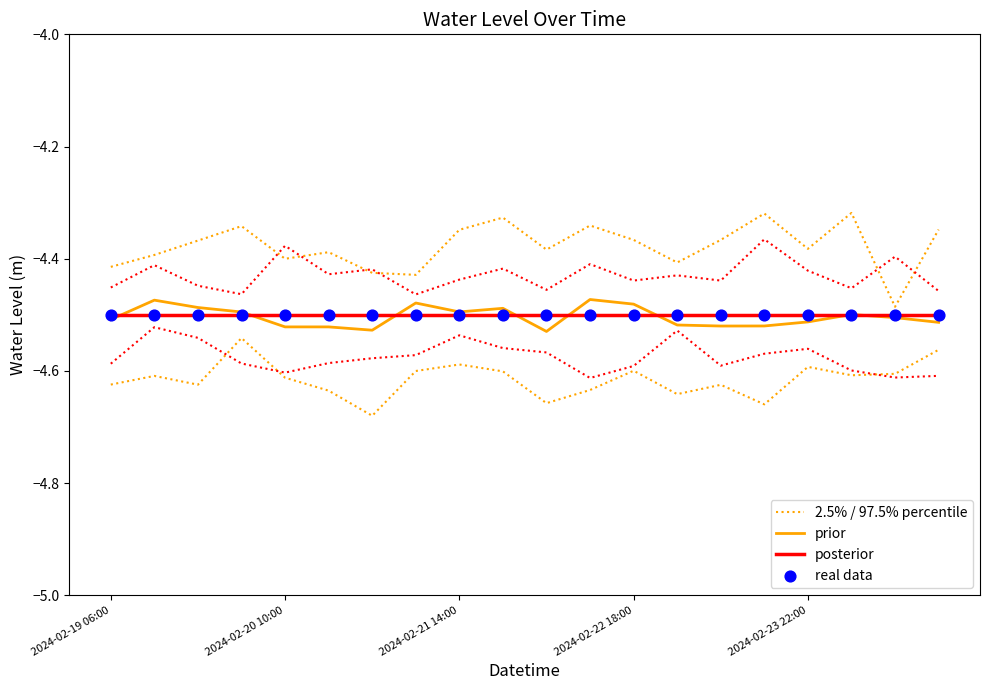

Which series has the largest Y range (max minus min)?

2.5% / 97.5% percentile